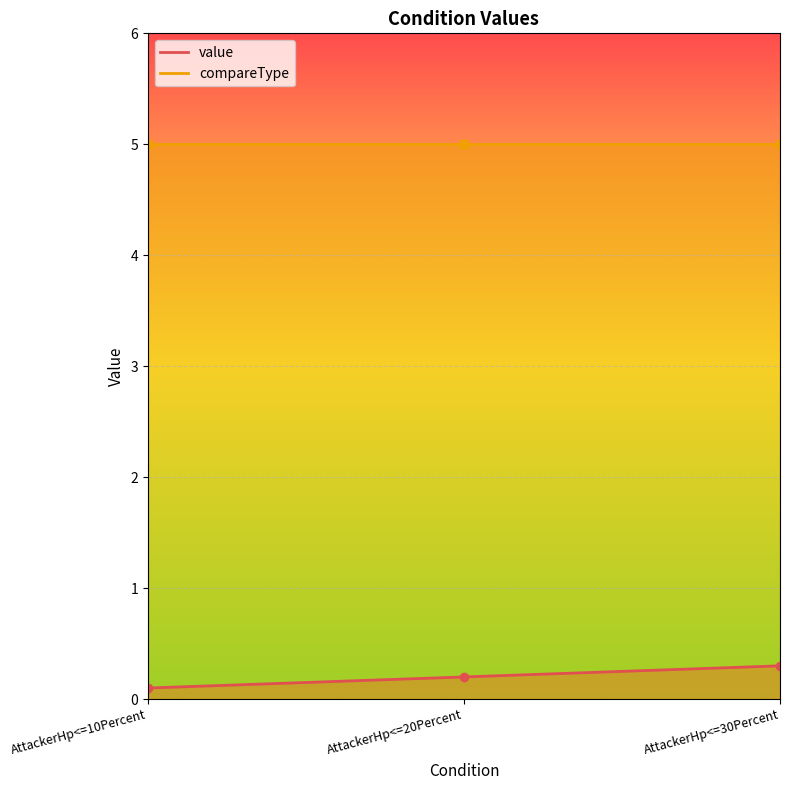

True or false: the data shows 0.1 at AttackerHp<=20Percent.

False